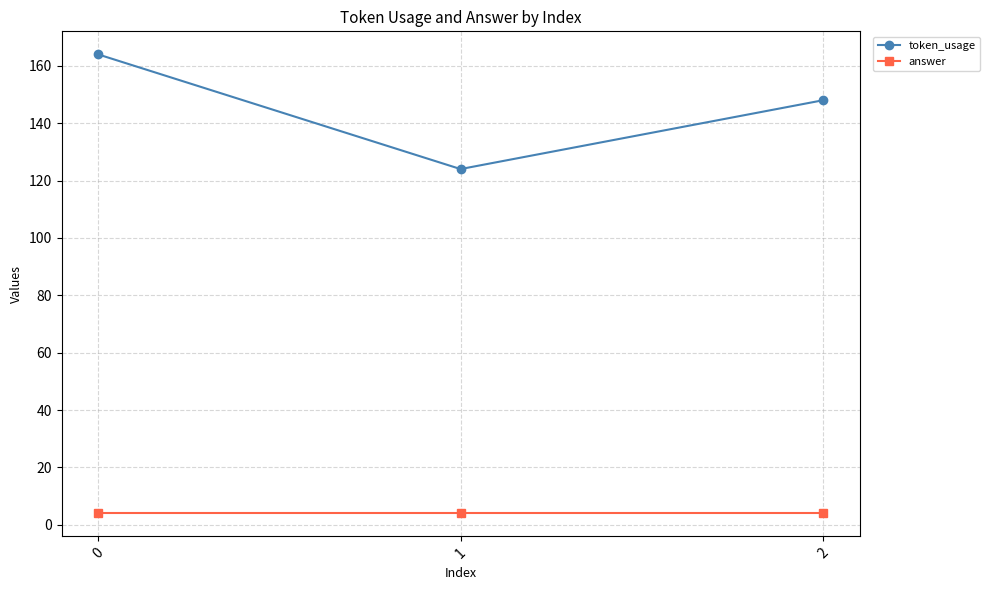

Rank the series by their maximum value, from lowest to highest.

answer, token_usage